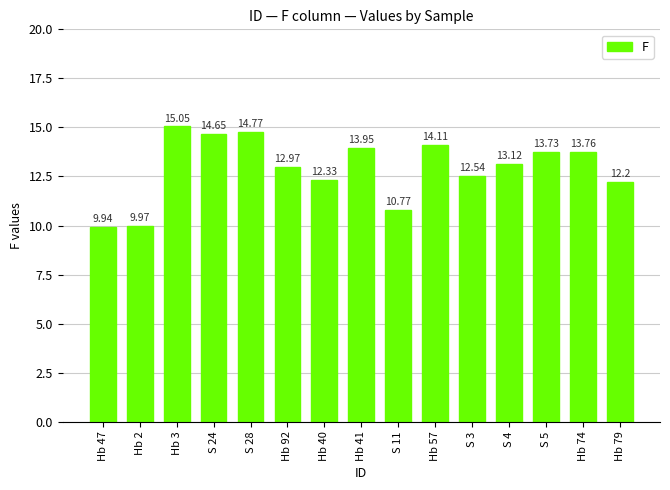

At which label does the data first exceed 13?

Hb 3